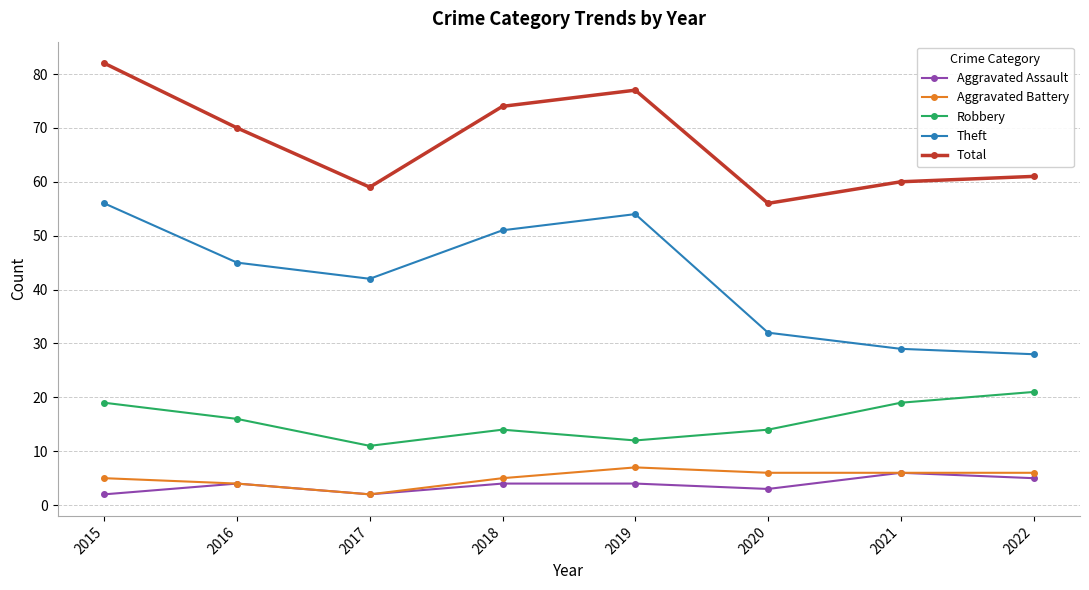

Where is the first local maximum for Total?

2019